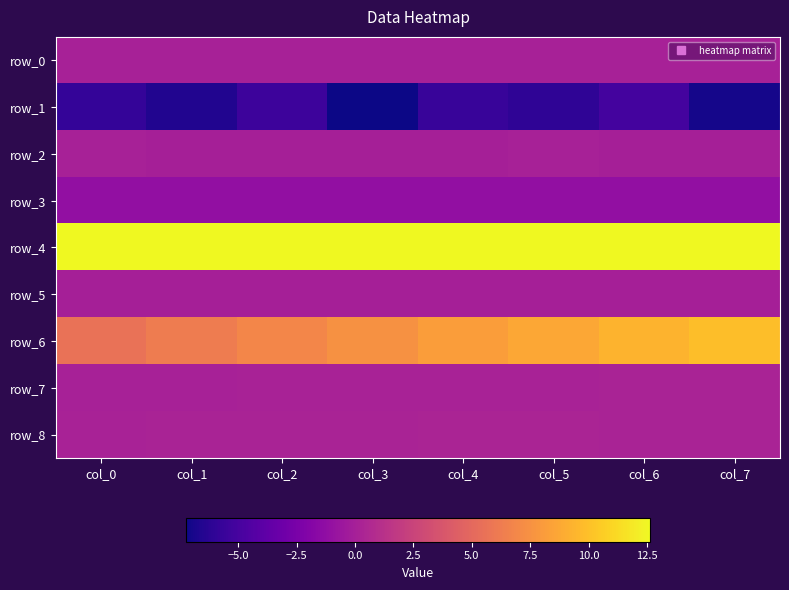

What is the sum of the row_0 values at col_4 and col_3?

0.2